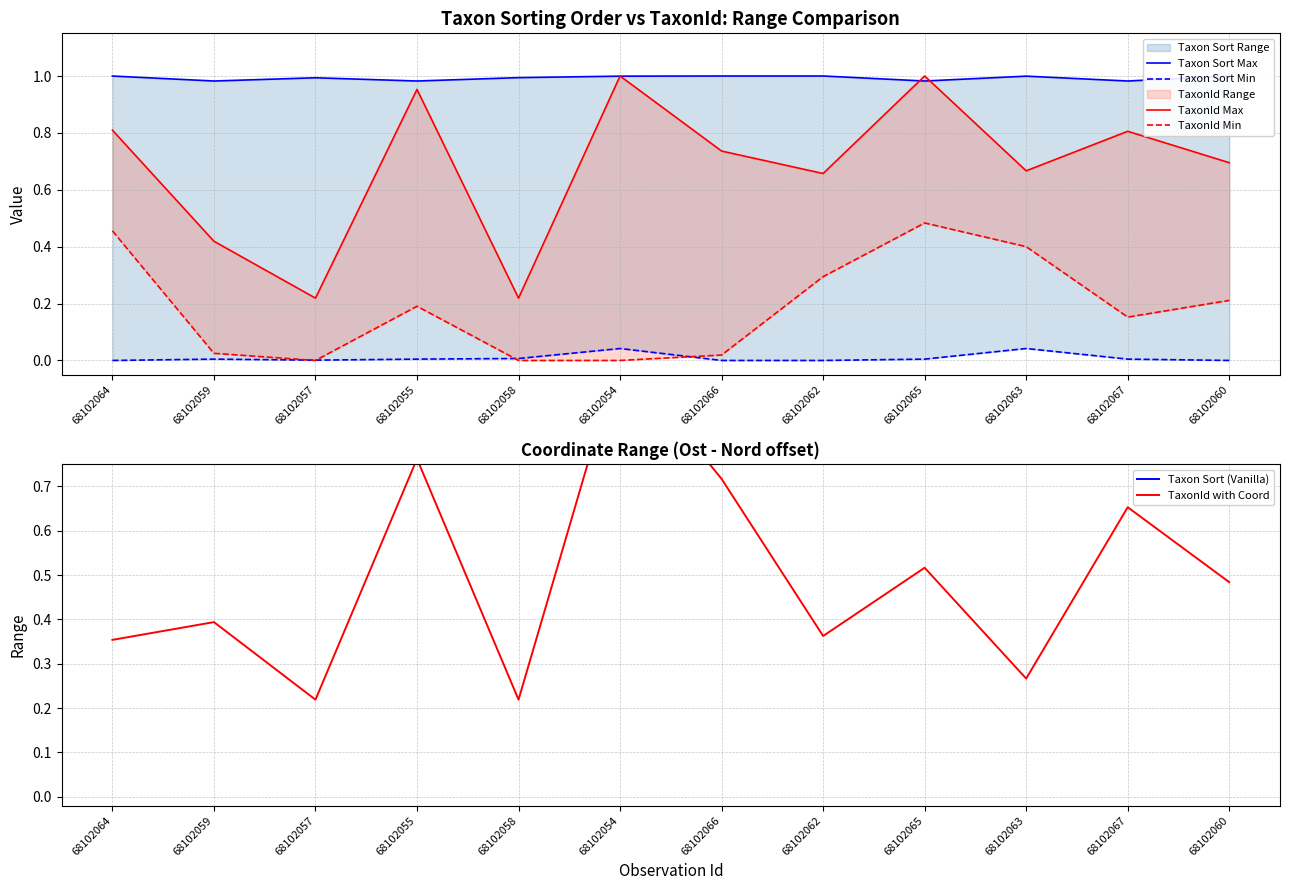

What is the total value across all series at 68102067?

3.6